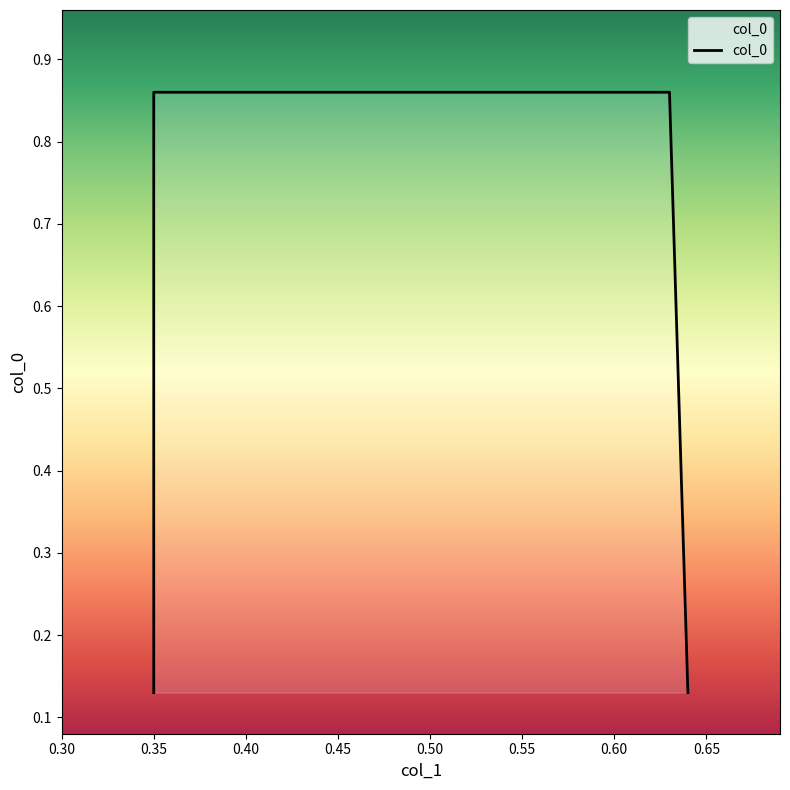

What is the smallest value displayed?

0.1